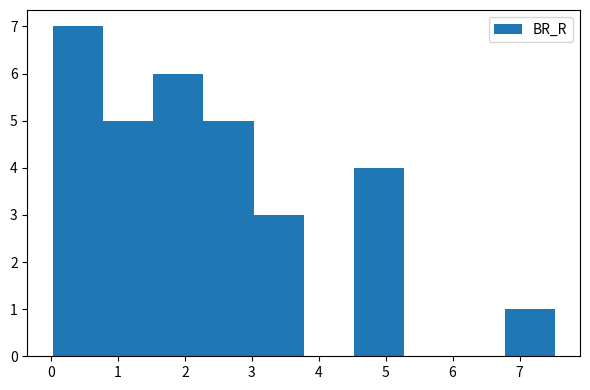

Reading left to right, list every bar in this chart as the range it spans on the x-axis followed by its height. Neither the bar edges nor the heights are printed on the chart, so give them approximately, as read against the axes.

0.0 to 0.8: 7
0.8 to 1.5: 5
1.5 to 2.3: 6
2.3 to 3.0: 5
3.0 to 3.8: 3
3.8 to 4.5: 0
4.5 to 5.3: 4
5.3 to 6.0: 0
6.0 to 6.8: 0
6.8 to 7.5: 1